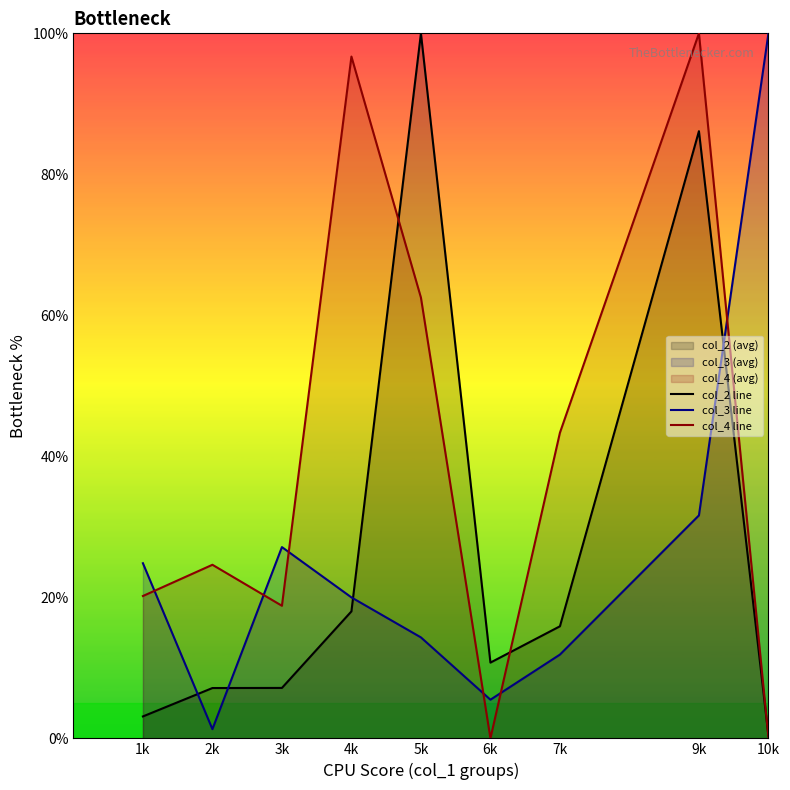

True or false: col_2 line and col_3 line cross at least once.

True